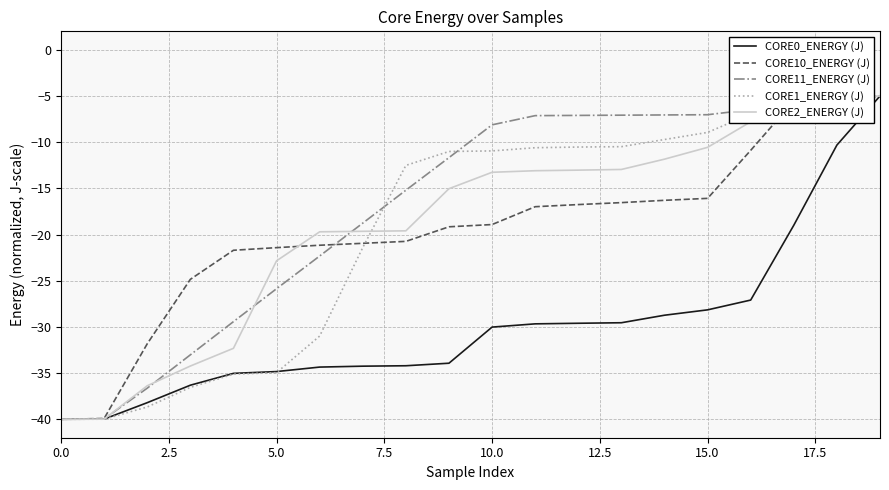

What is the minimum value shown in the chart?

-40.0